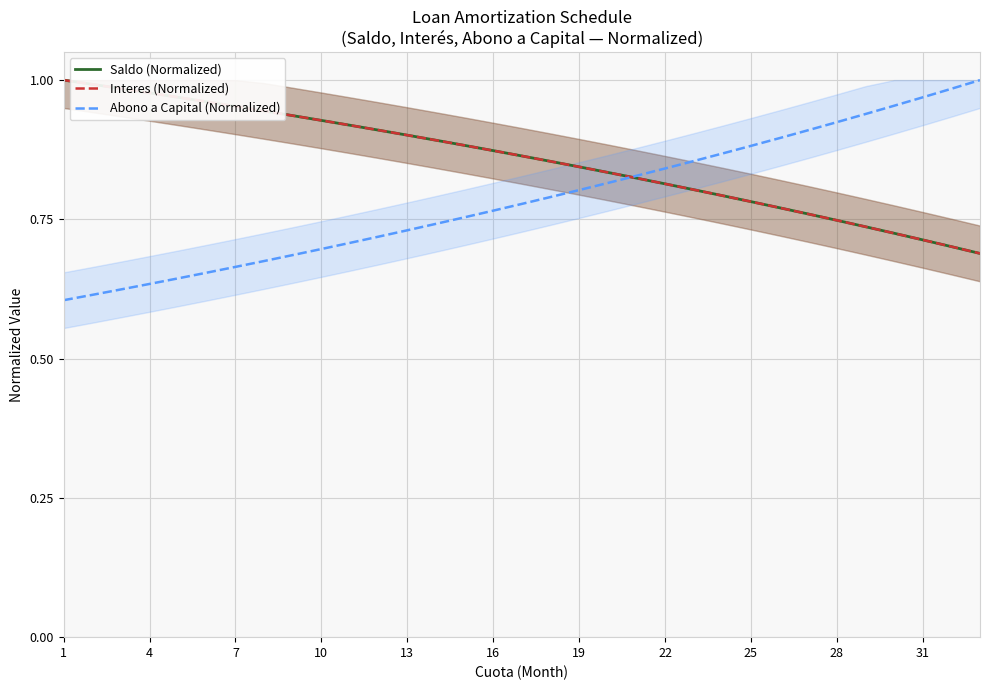

What are all the series names shown in the legend?

Saldo (Normalized), Interes (Normalized), Abono a Capital (Normalized)